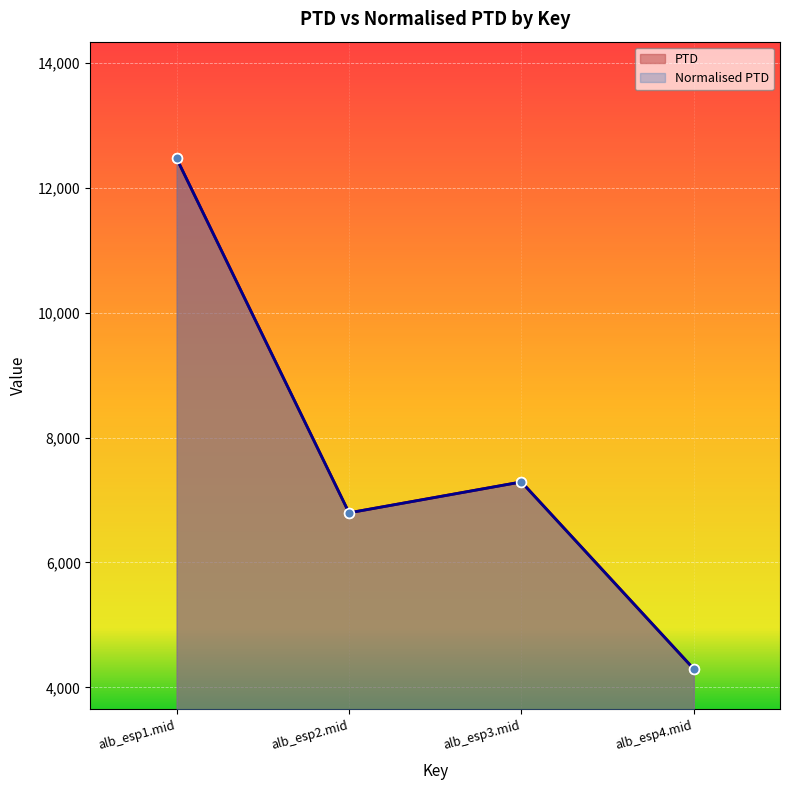

What is the label of the 3rd point from the right?

alb_esp2.mid